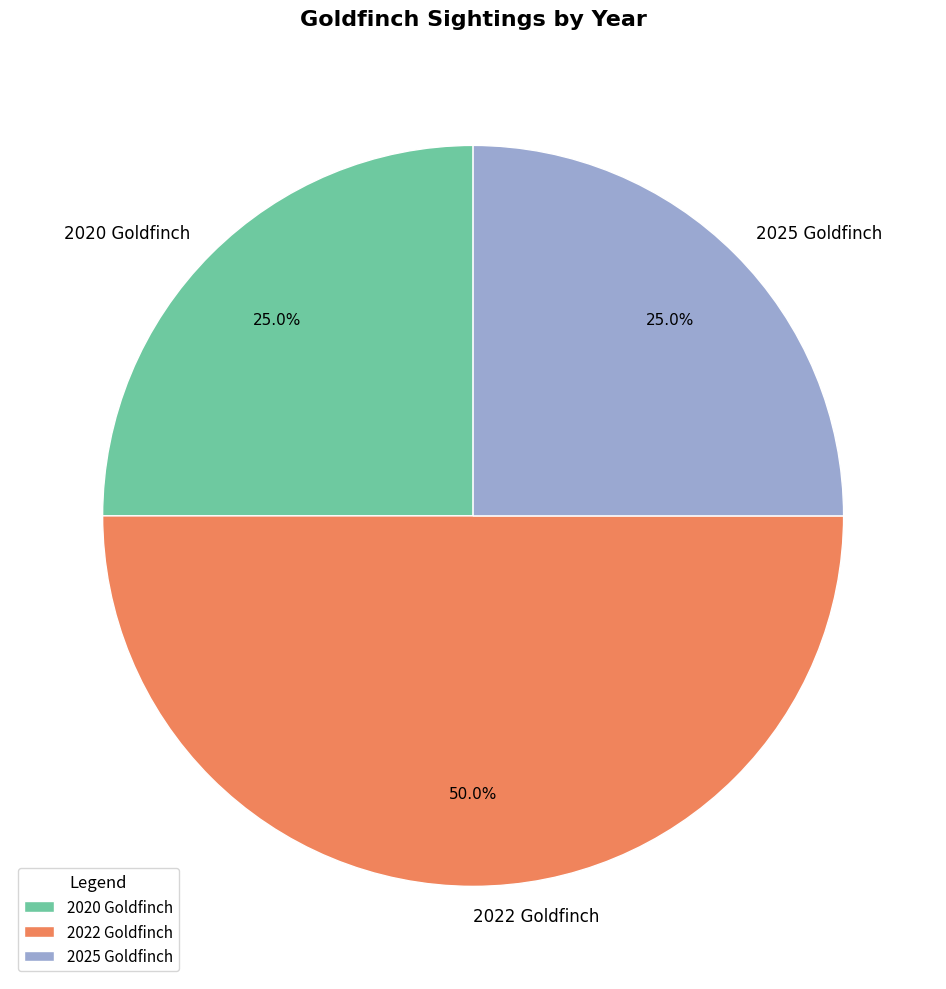

To the nearest percent, what is the difference between the largest and smallest slice percentages?

25%